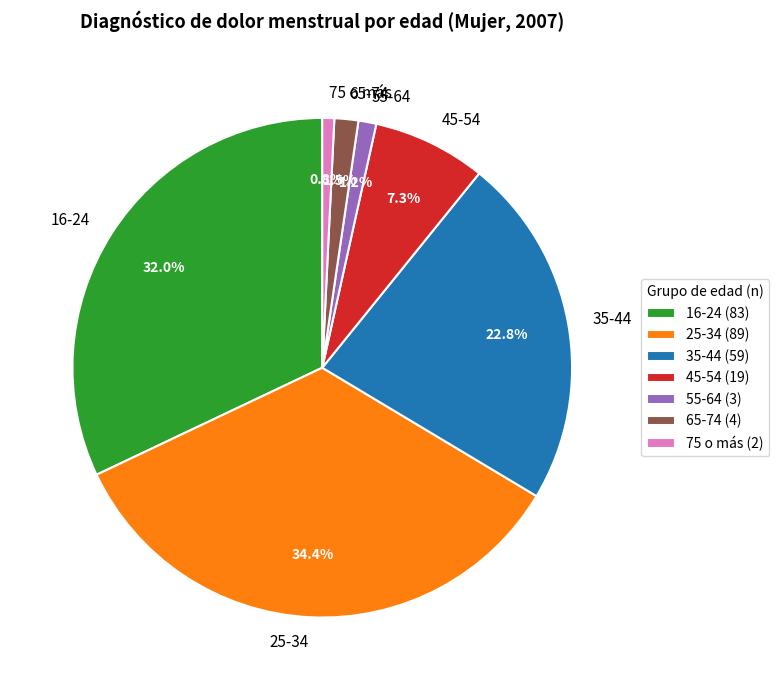

True or false: 55-64 accounts for 16% of the total.

False